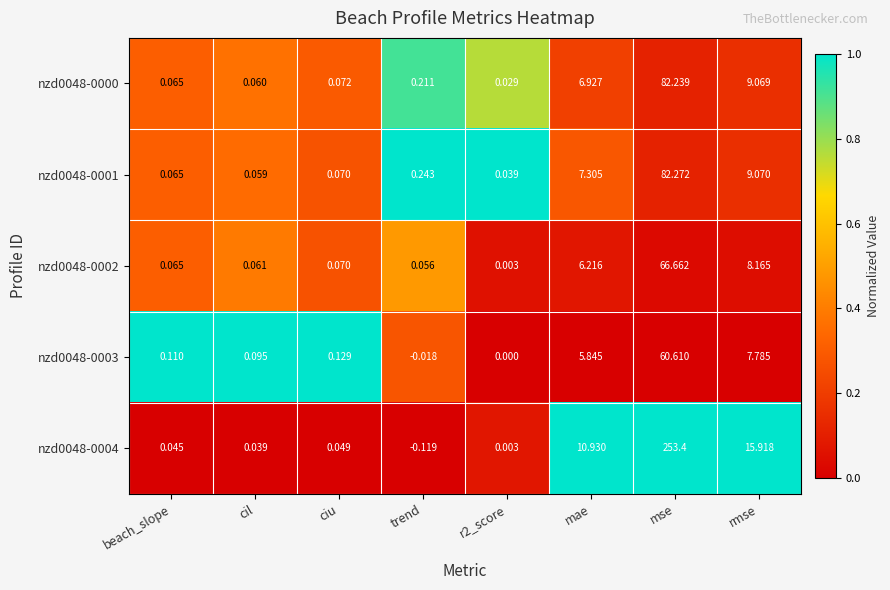

At which label does nzd0048-0004 first exceed 0?

beach_slope